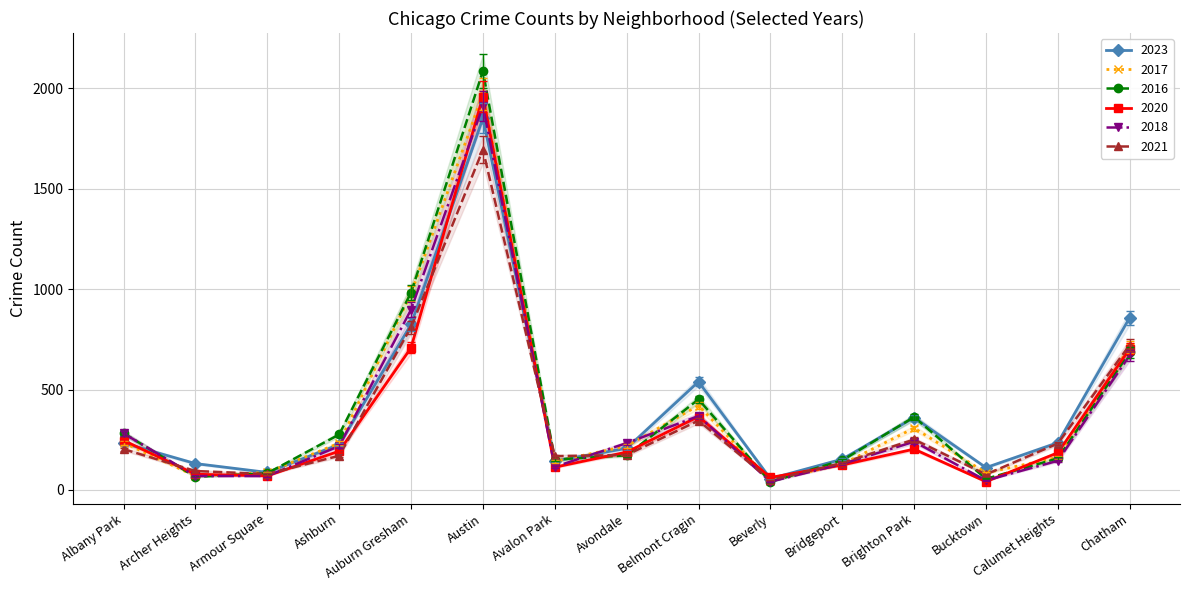

At which category is the sum across all series the highest?

Austin